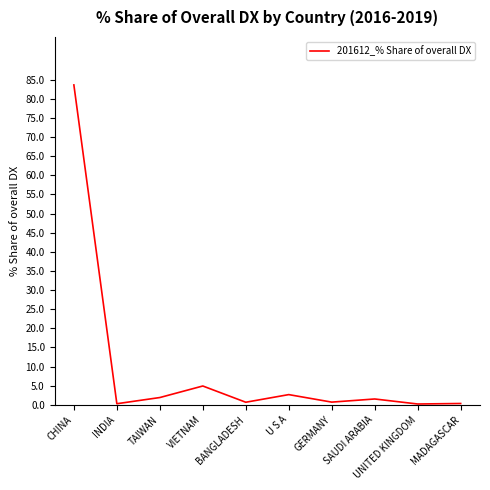

How many interior local peaks (higher than both neighbors) does the data have?

3